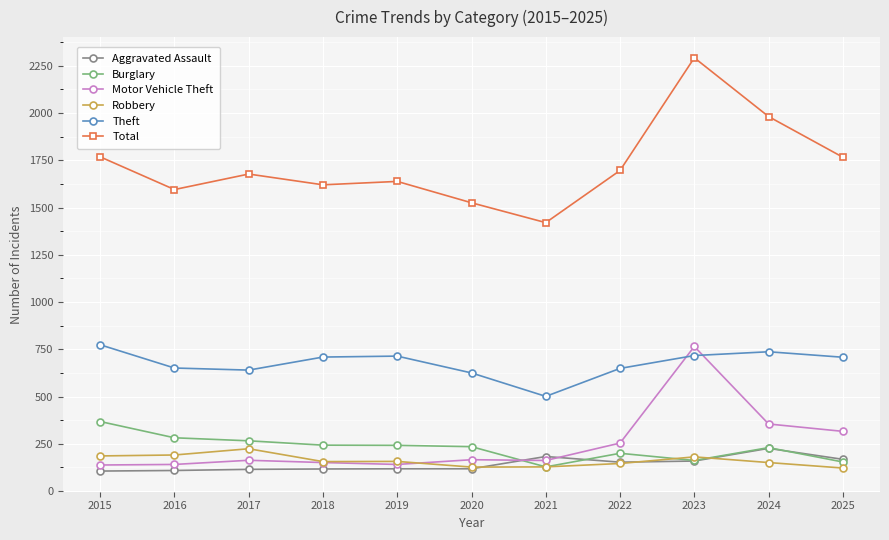

True or false: Aggravated Assault and Total intersect in this chart.

False